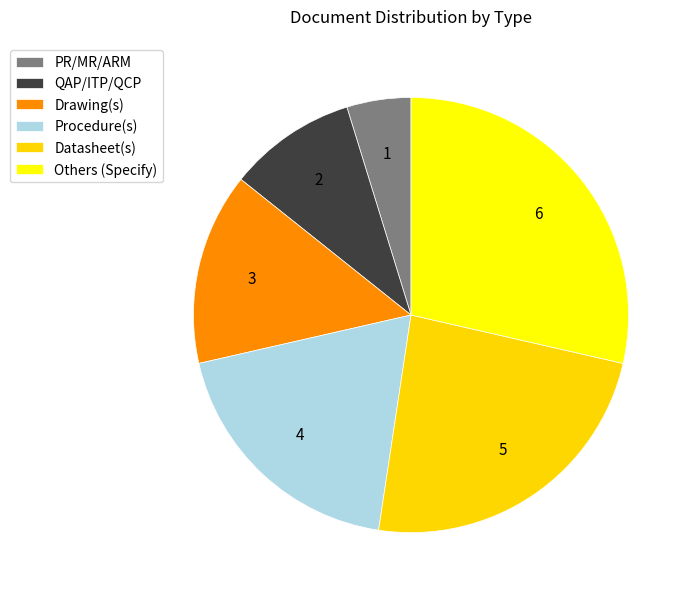

Which category has the smallest portion of the pie?

PR/MR/ARM